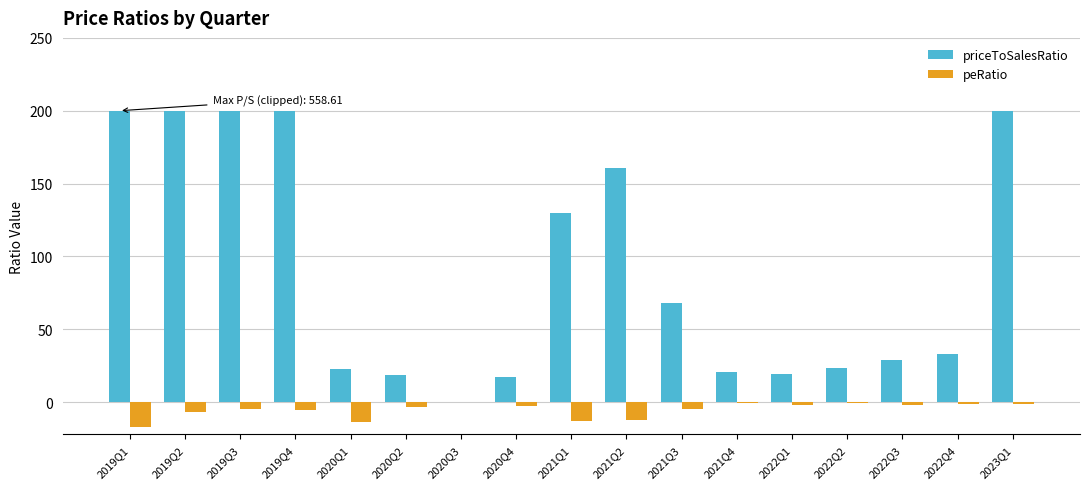

True or false: peRatio has a value of -1.0 at 2023Q1.

True